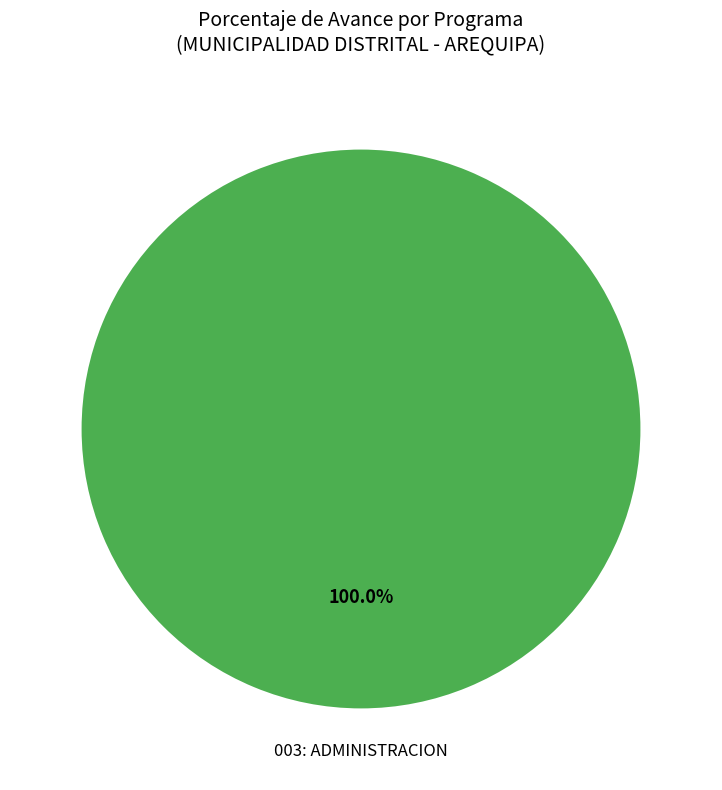

Is there any slice that represents more than half of the pie?

Yes